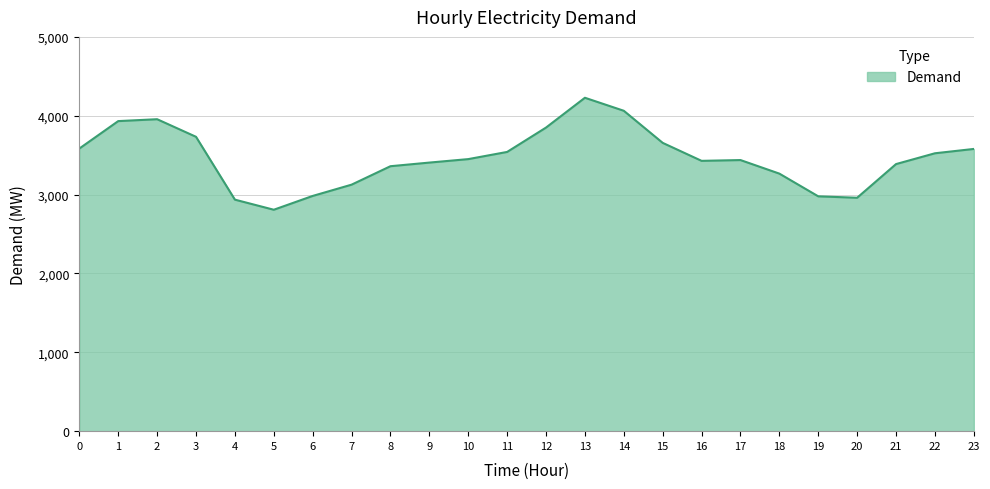

What is the change in value from 6 to 22?

+541